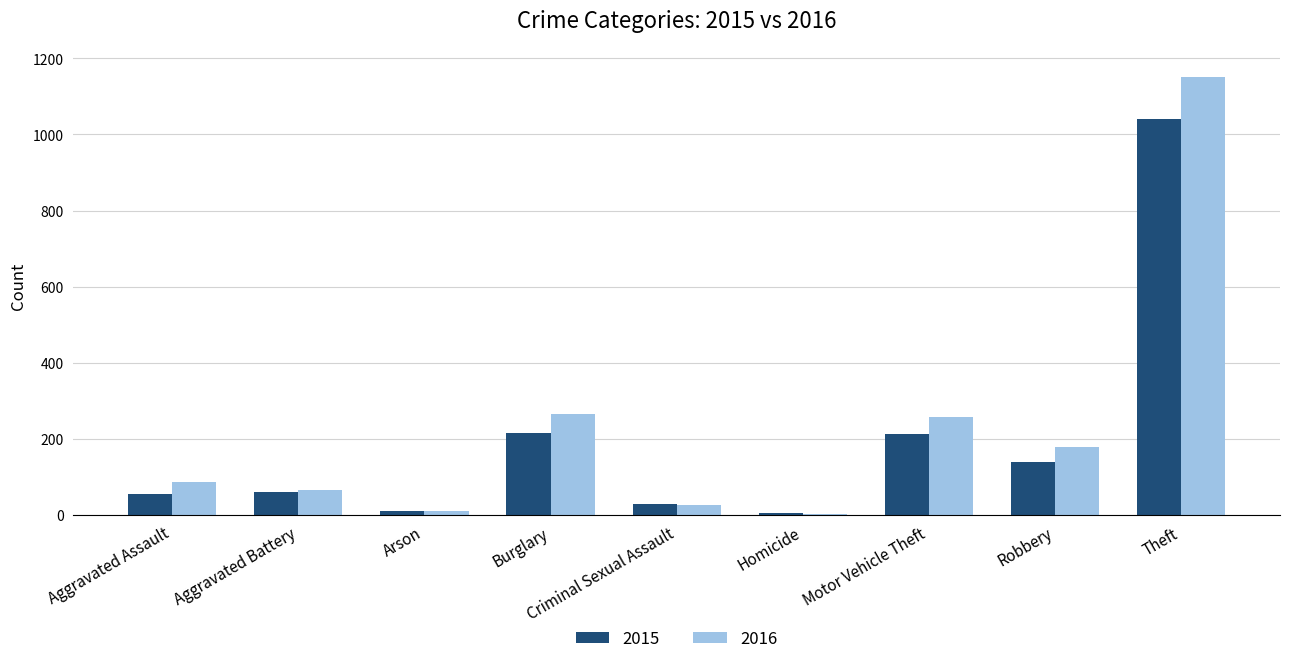

What is the greatest value displayed?

1151